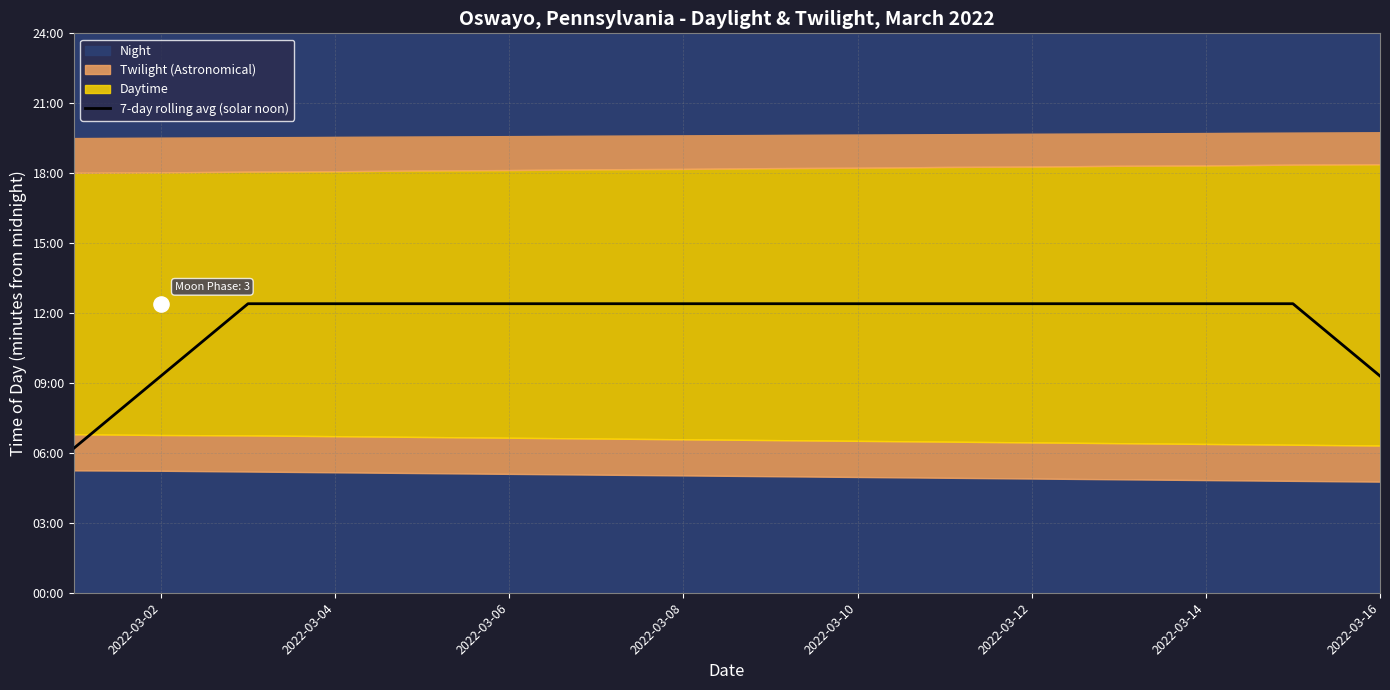

Approximately how many times larger is the value at 2022-03-02 compared to 13?

0.5